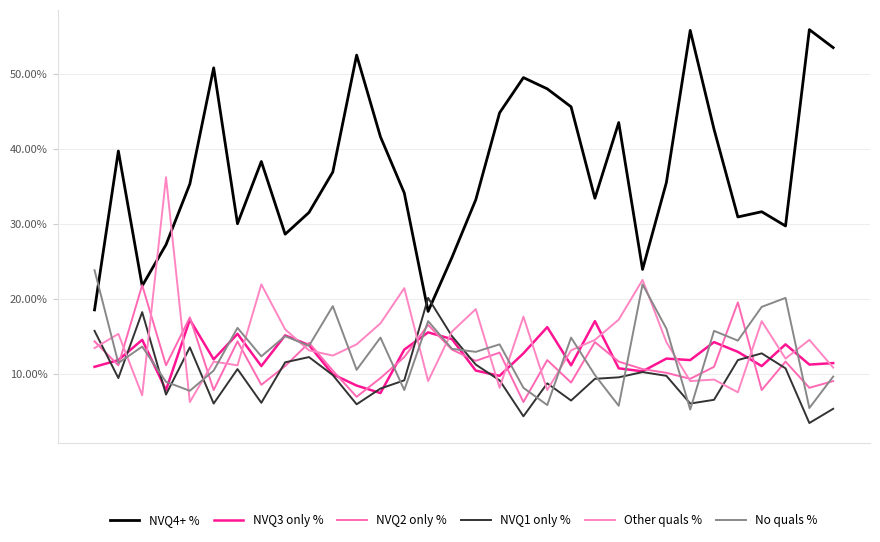

Which series has the largest total across all categories?

NVQ4+ %